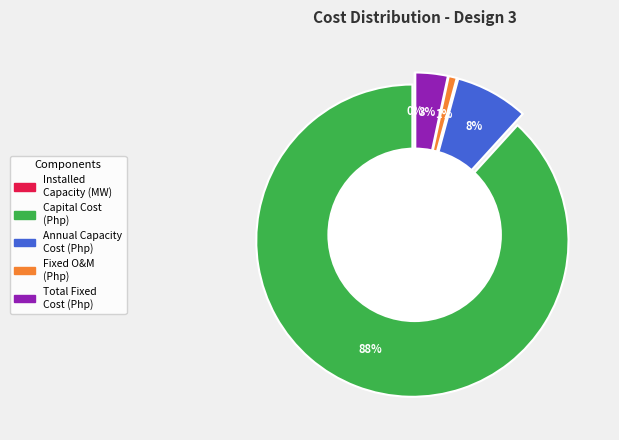

Is Installed Capacity the majority of the pie?

No